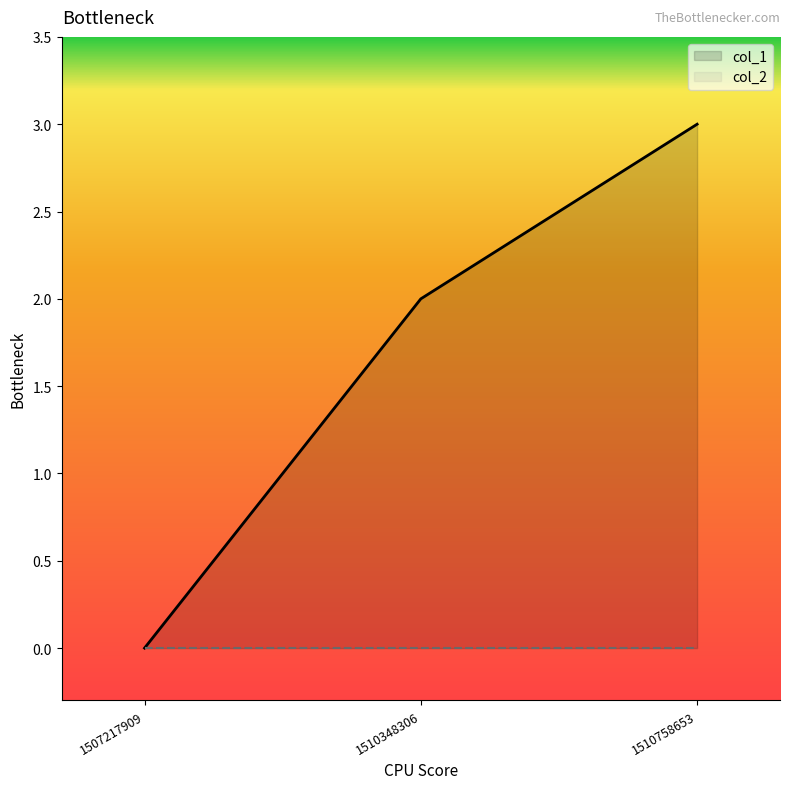

The value at 1510758653 is 2. True or false?

False